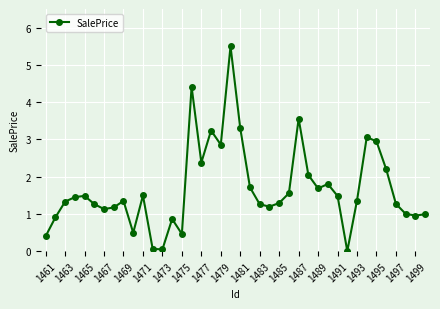

What is the greatest value displayed?

5.5